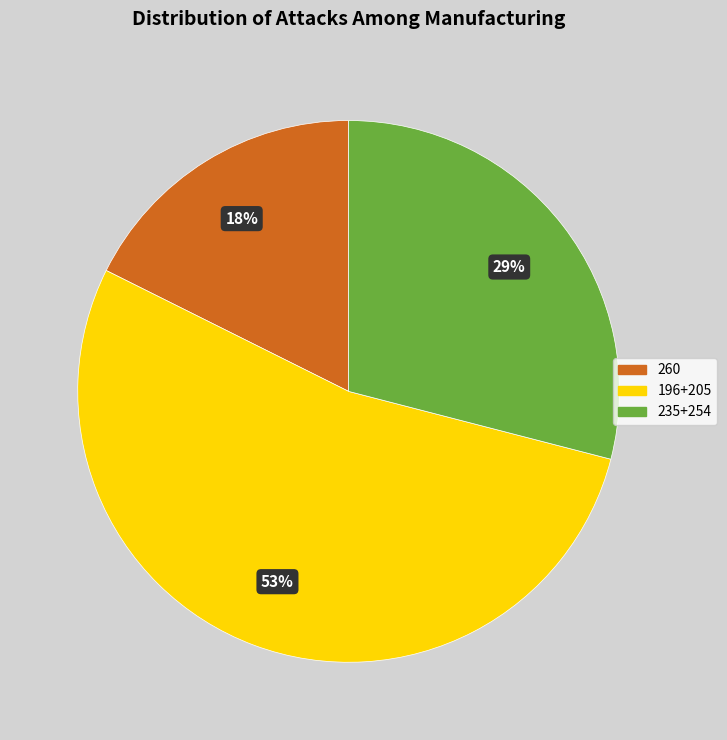

Is there a majority slice in this chart?

Yes